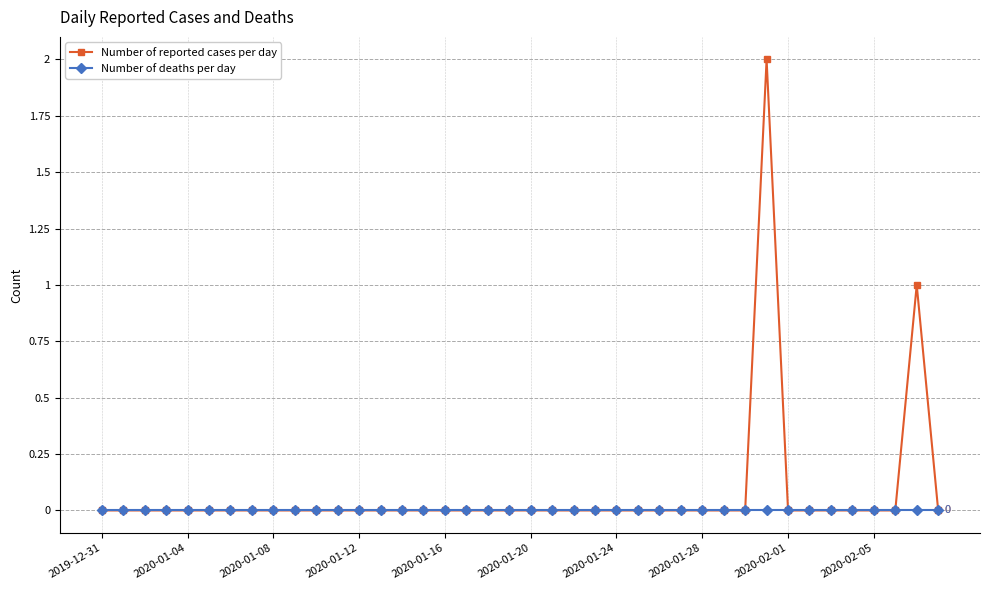

True or false: Number of reported cases per day has more than 1 interior local peaks.

True